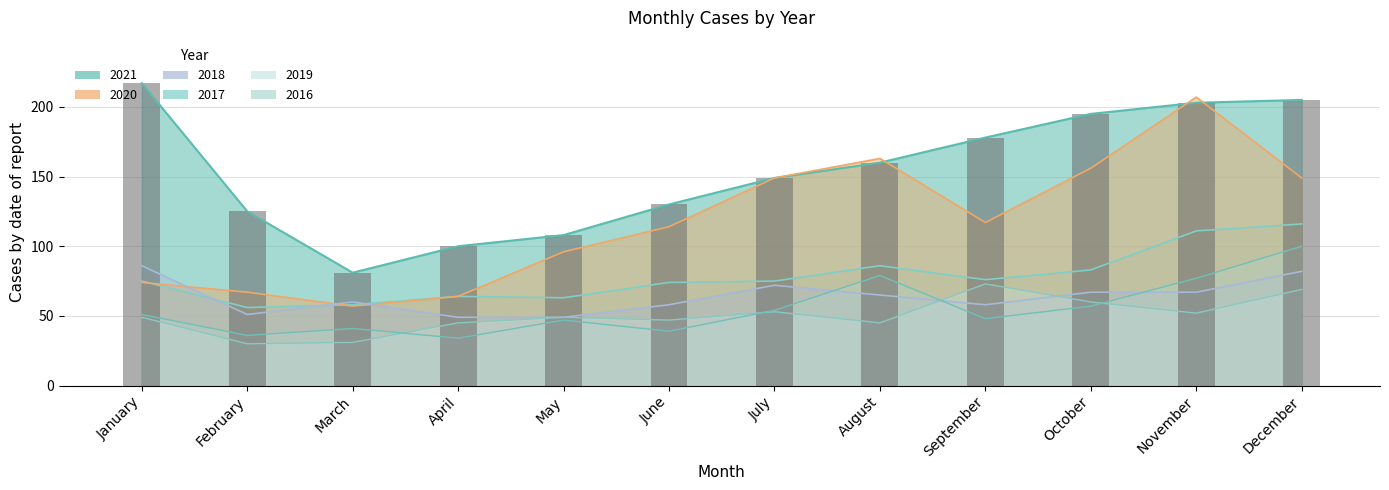

Is it true that the value at October is 195?

True